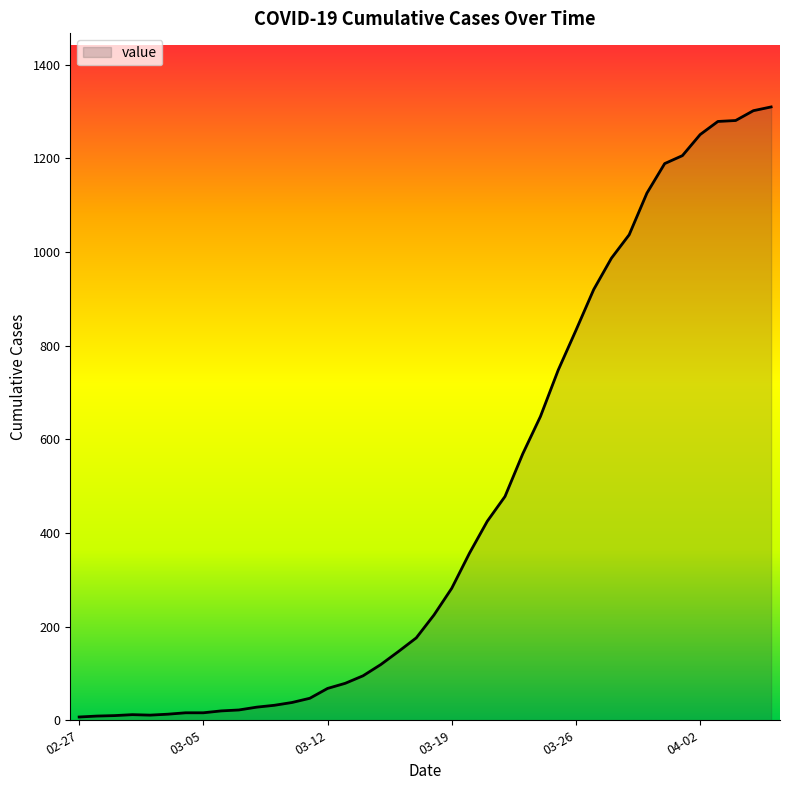

What is the difference between the maximum and minimum values?

1303